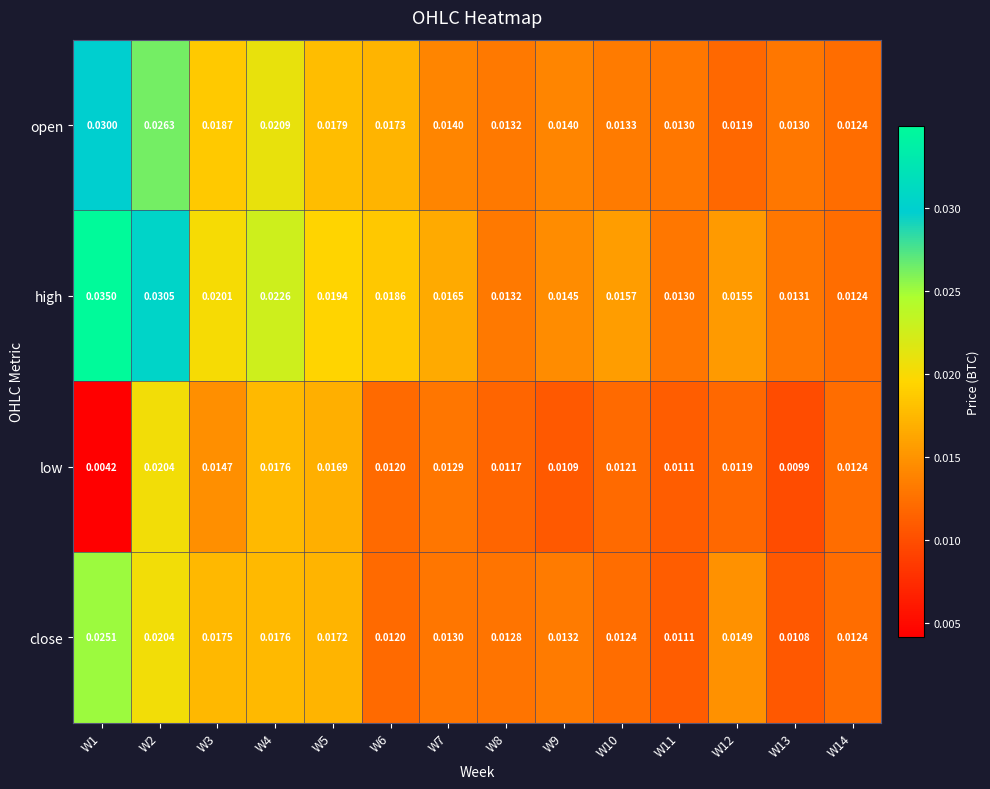

At how many categories does at least one series exceed 0?

14